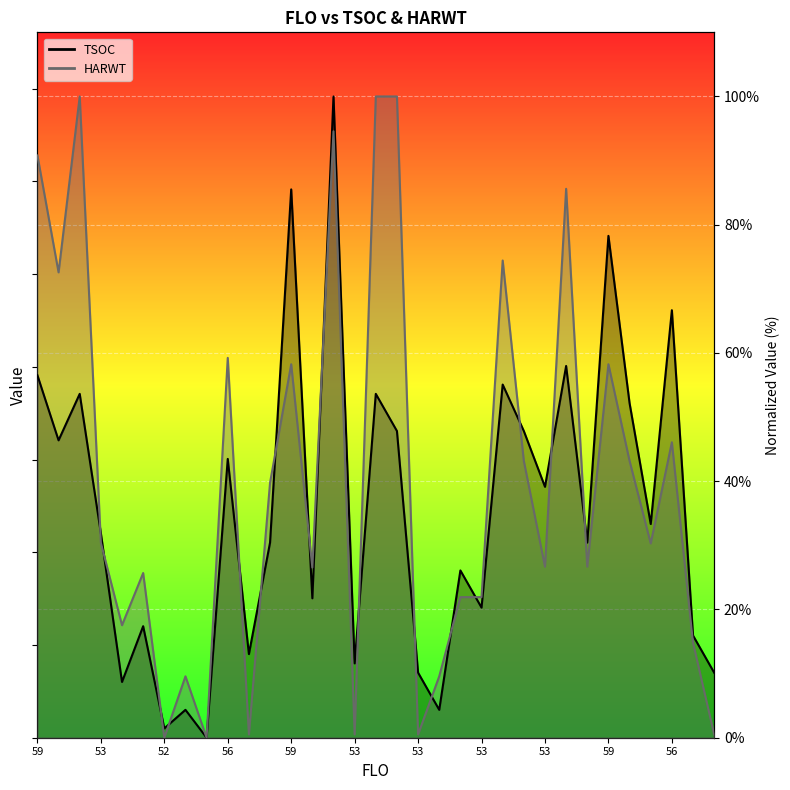

Rank the categories by HARWT value from highest to lowest.

60, 60, 60, 63, 59, 59, 59, 56, 56, 59, 59, 56, 56, 56, 55, 53, 53, 53, 53, 53, 53, 53, 53, 52, 53, 52, 52, 53, 53, 53, 53, 52, 52